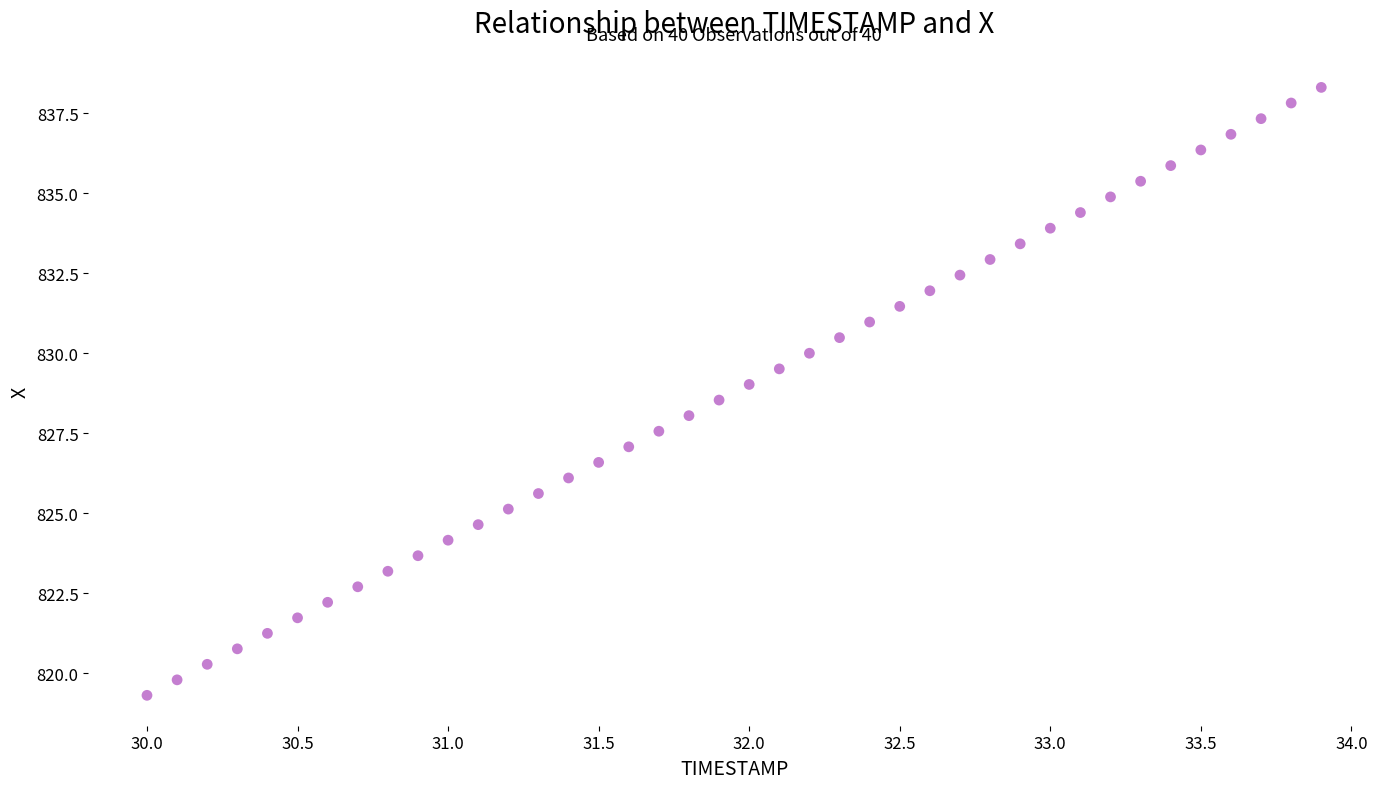

What is the range of Y values (max minus min)?

19.0